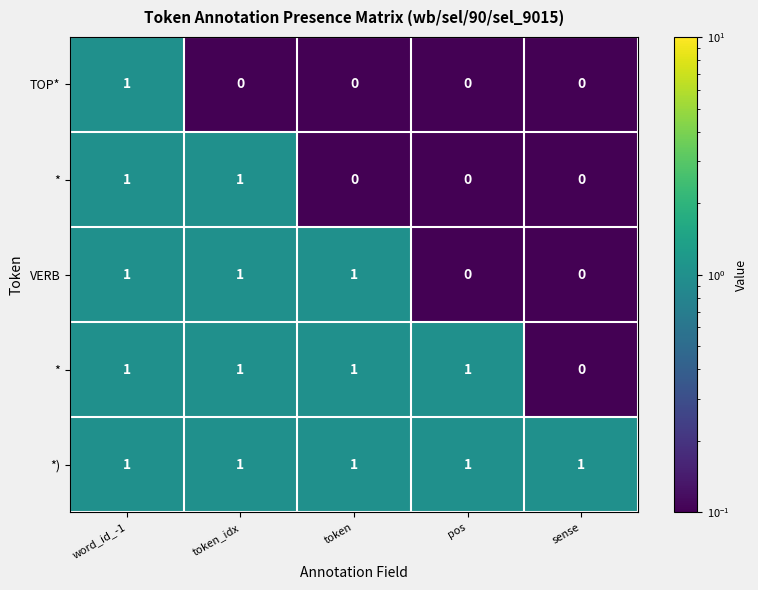

At which category is the sum across all series the highest?

word_id_-1